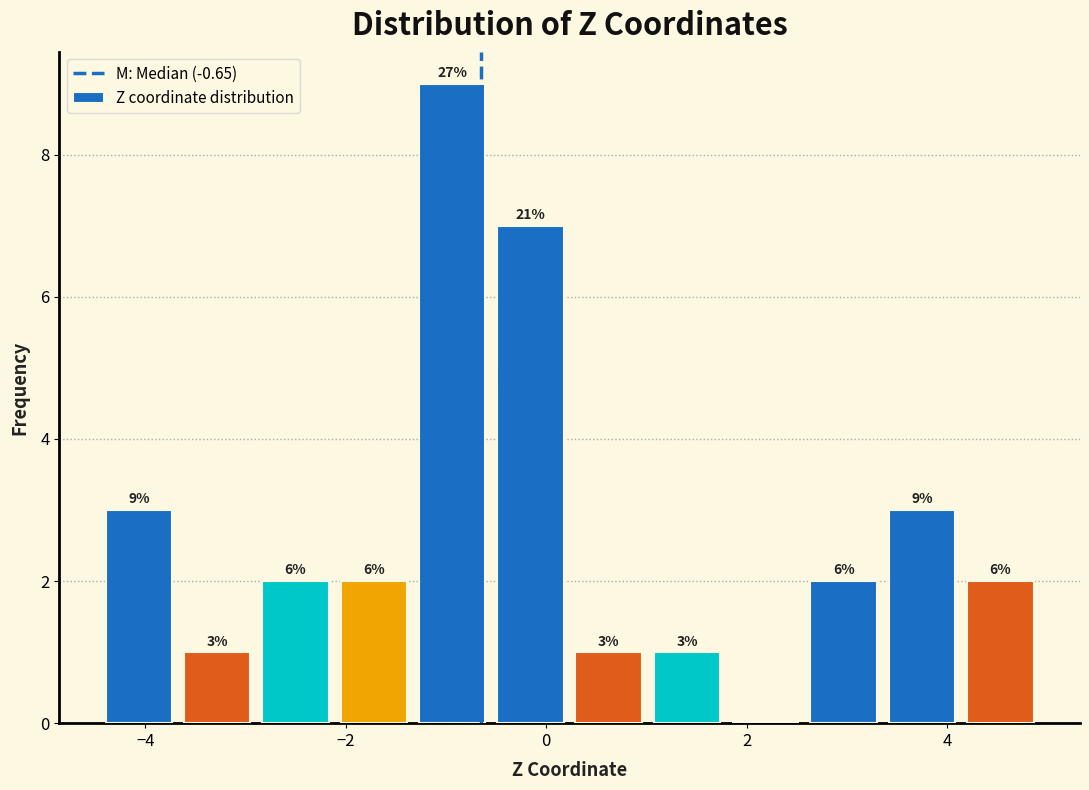

Read against the x-axis, roughly where is the centre of the tallest bar?

-1.0